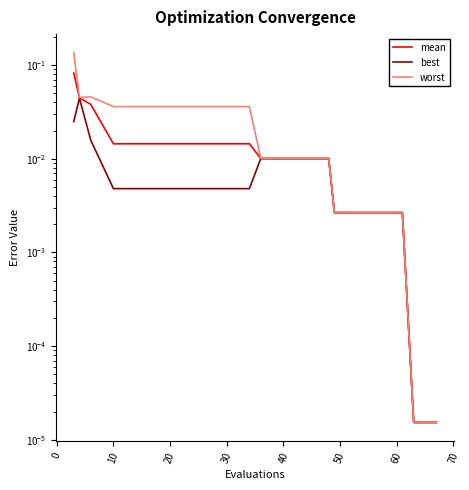

Does the chart have visible grid lines?

No